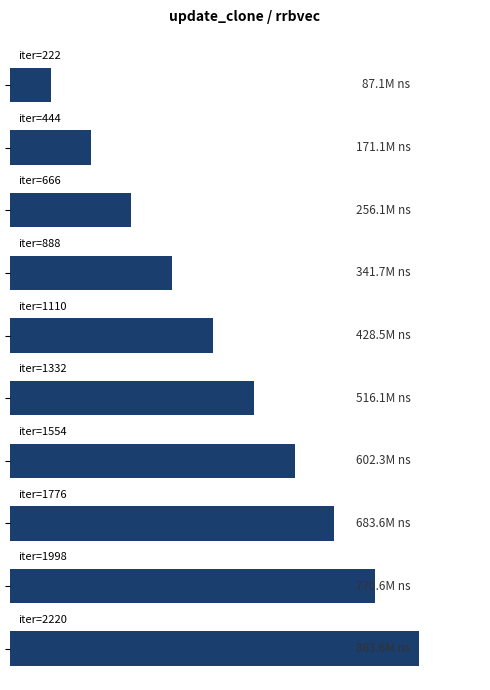

Are the bars horizontal?

Yes